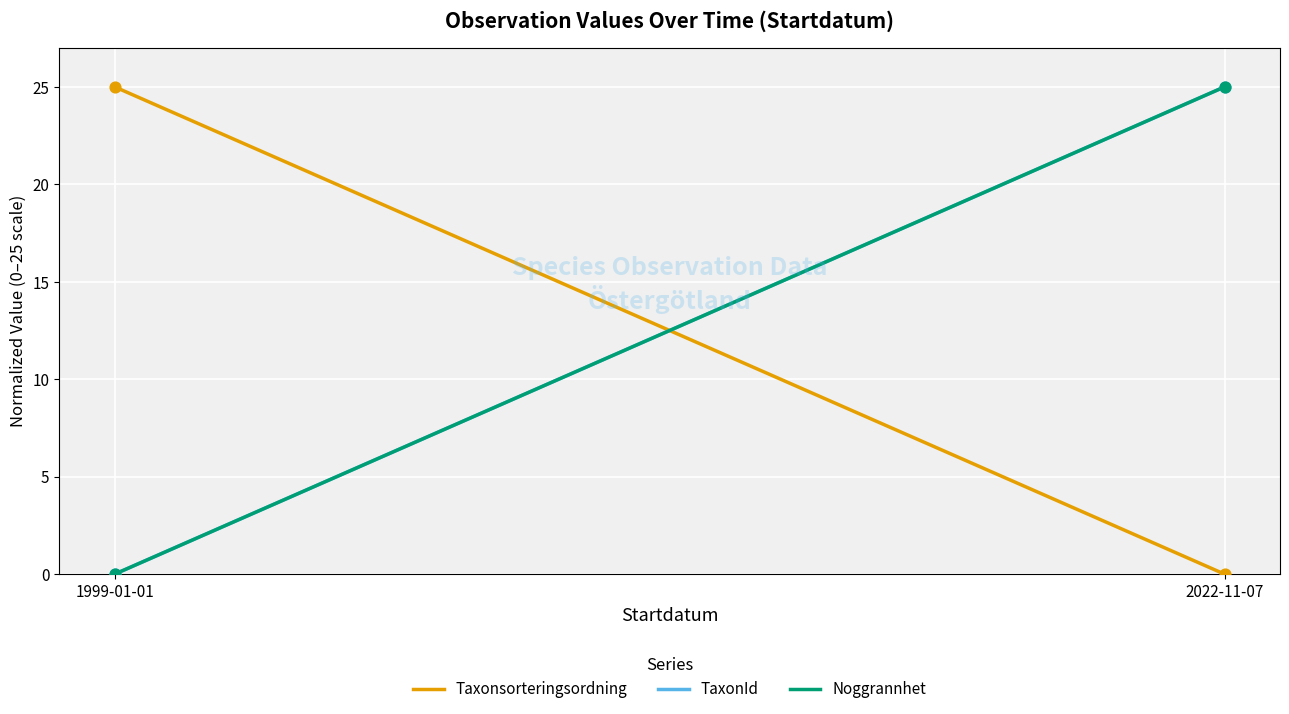

At how many categories does at least one series exceed 11?

2